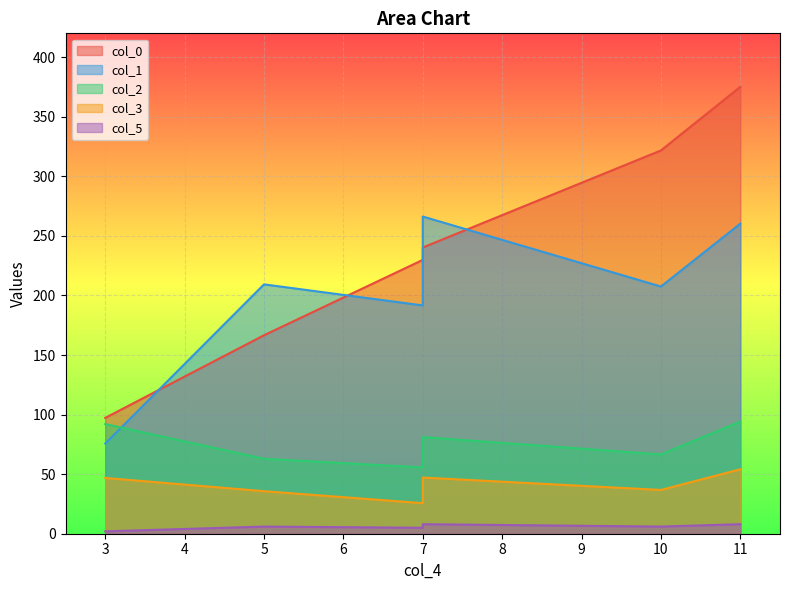

Which series has the largest total across all categories?

col_0